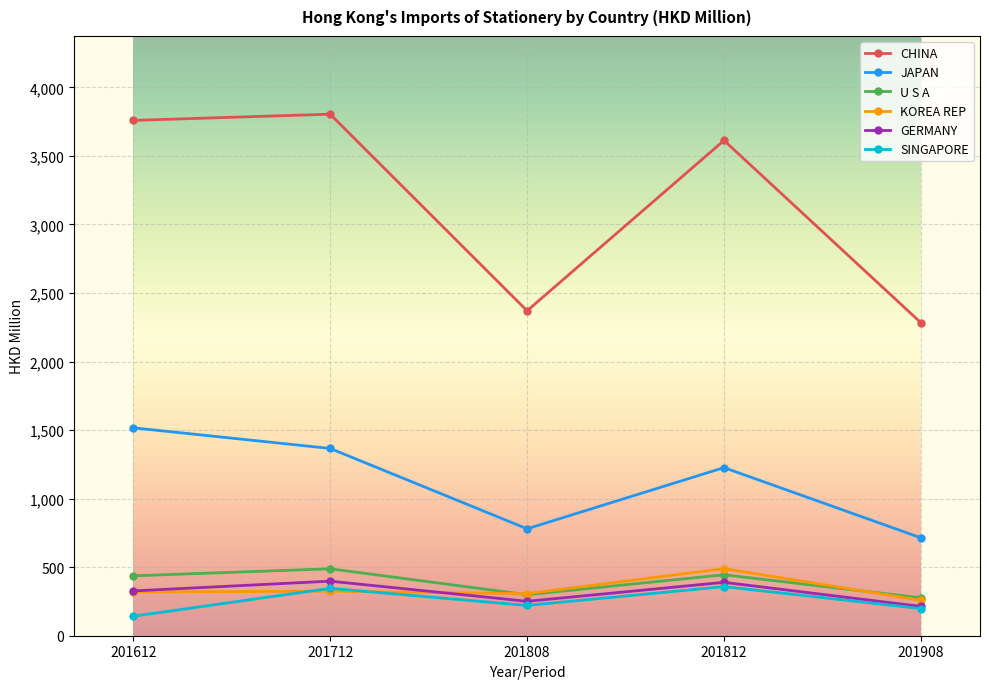

What is the maximum value shown in the chart?

3804.5